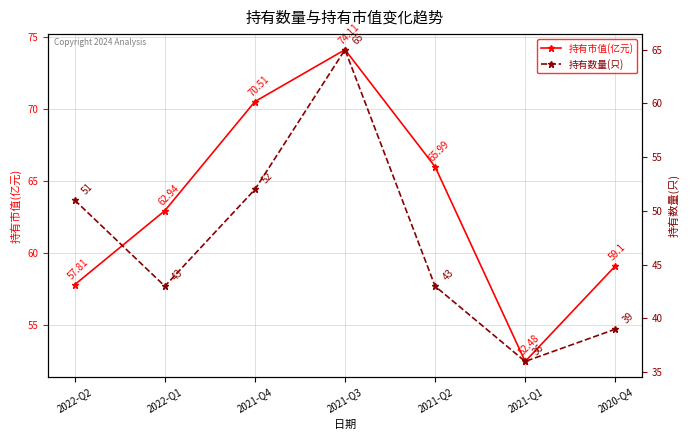

Is it true that 持有数量(只) equals 52.0 at 2021-Q4?

True